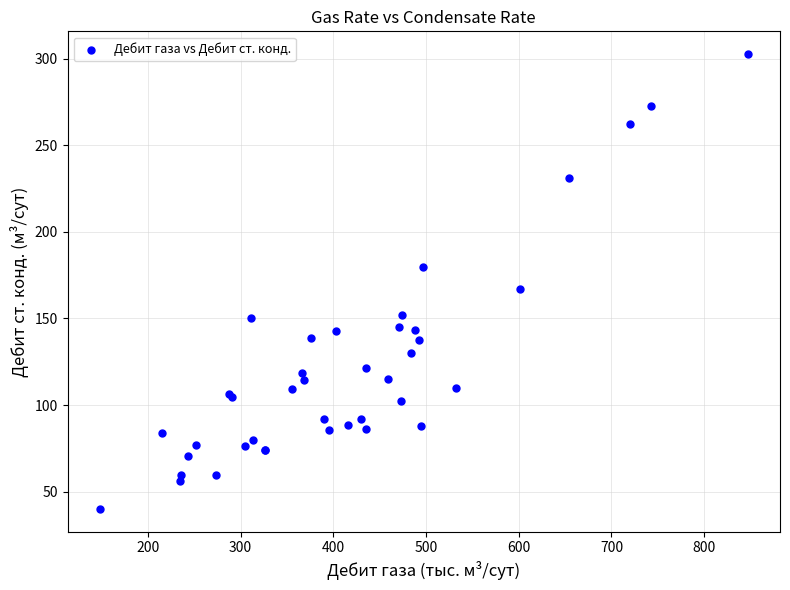

What Y value in the scatter plot is closest to 171?

167.1